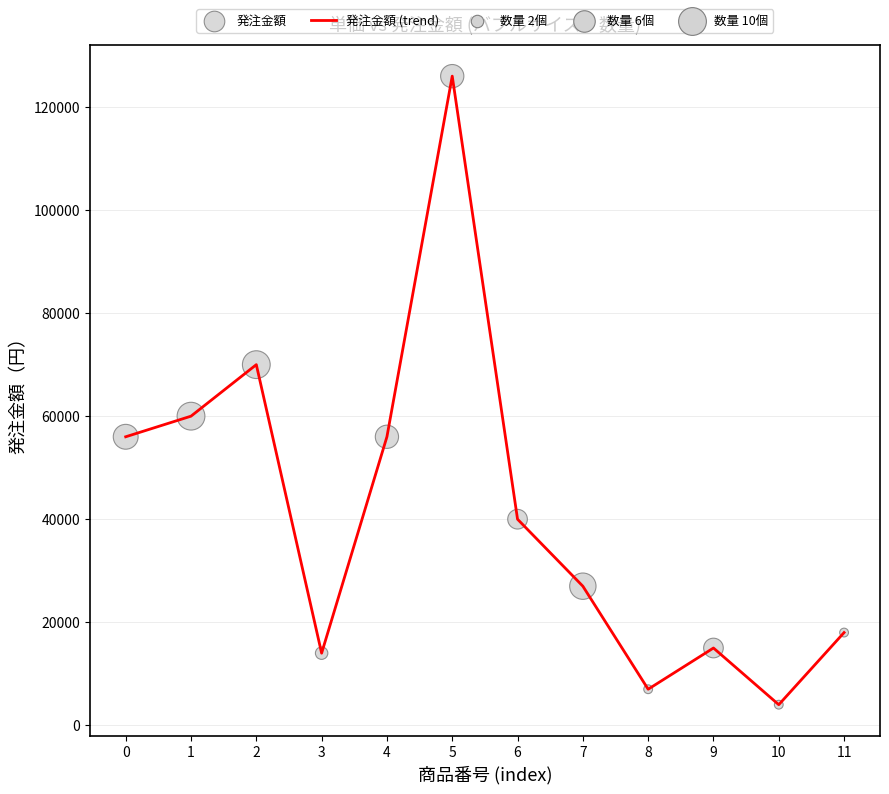

What is the change in value from 1 to 8?

-53000